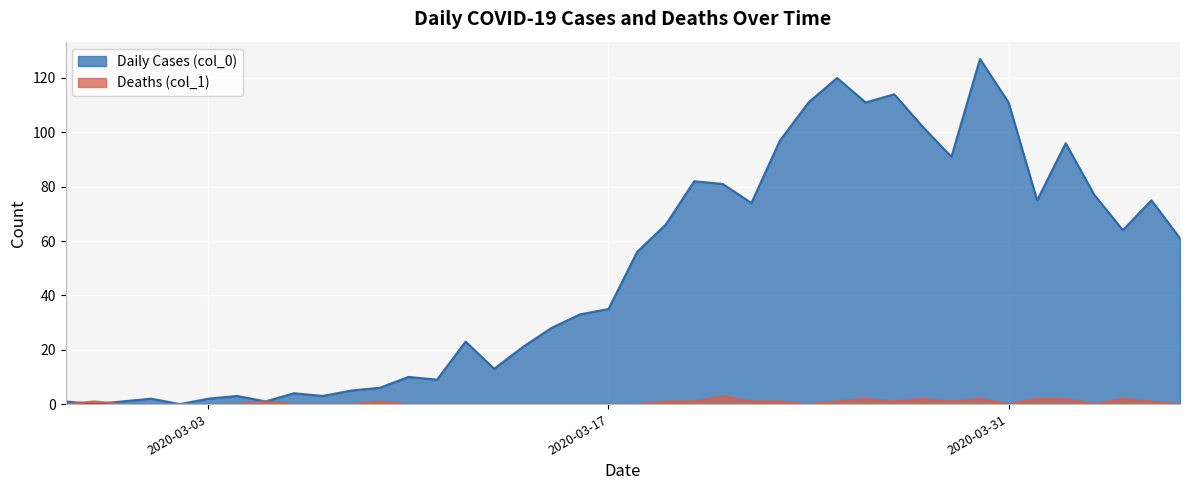

How many distinct data groups are displayed?

2